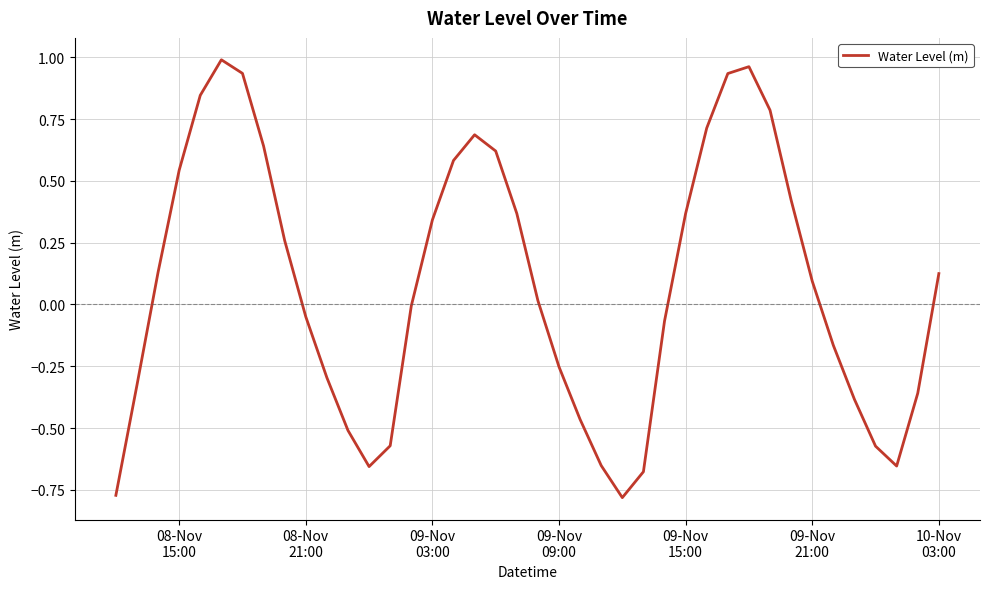

What is the difference between the maximum and minimum values?

1.8